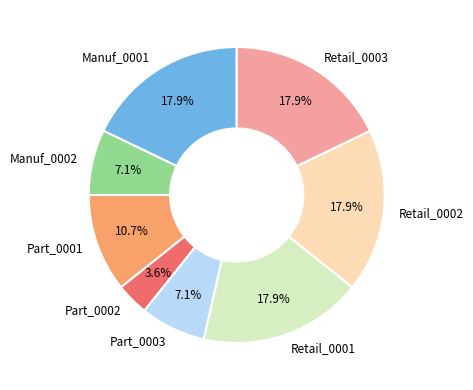

How many slices are in this pie chart?

8